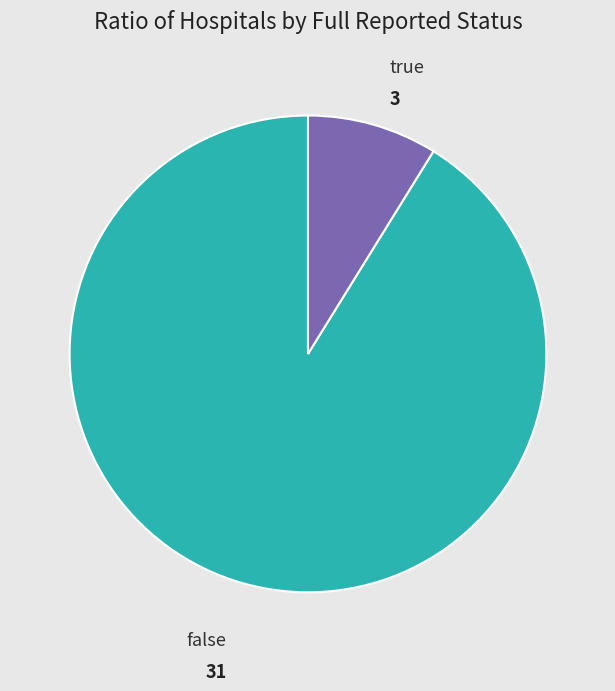

Which slice is the largest?

false